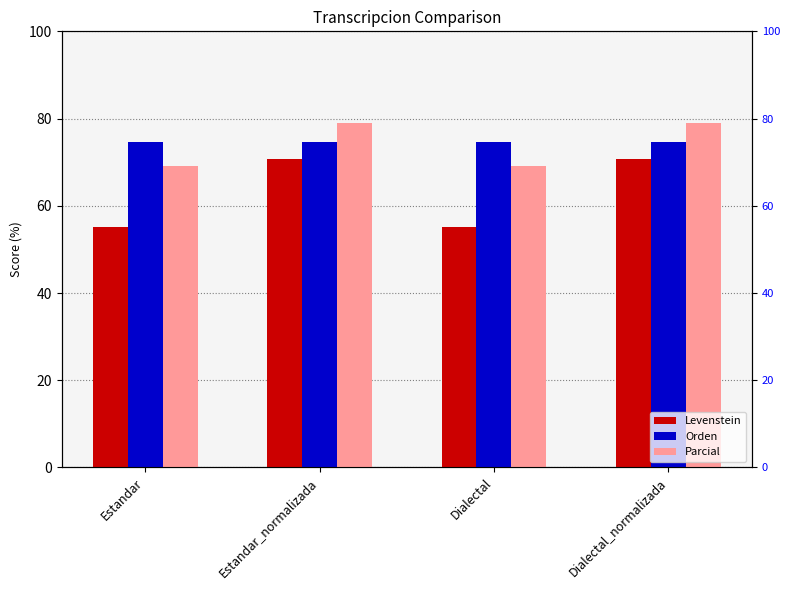

What position from the left is Estandar?

1